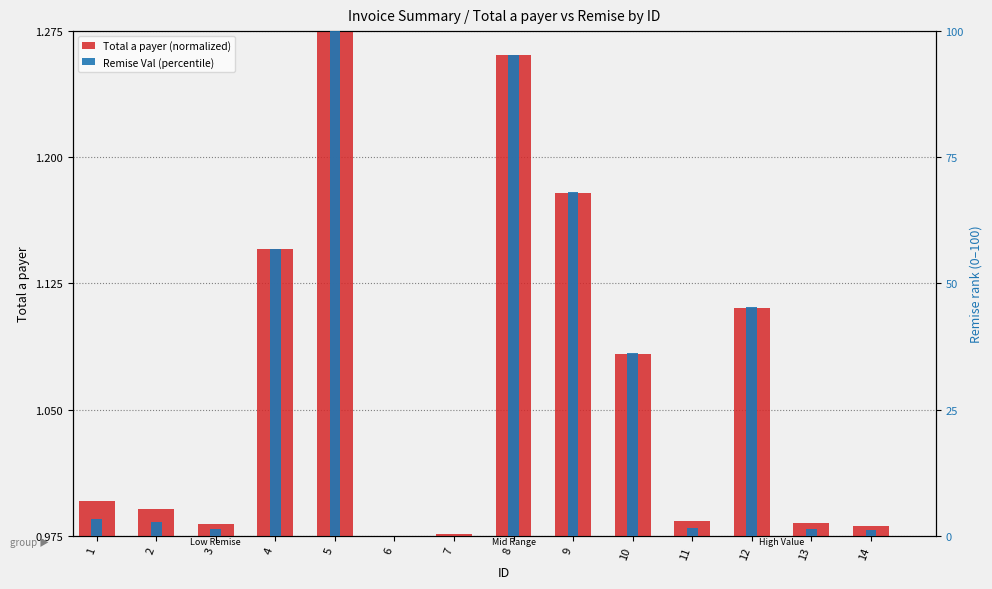

Rank the series at 4 from highest to lowest value.

Remise Val (percentile), Total a payer (normalized)